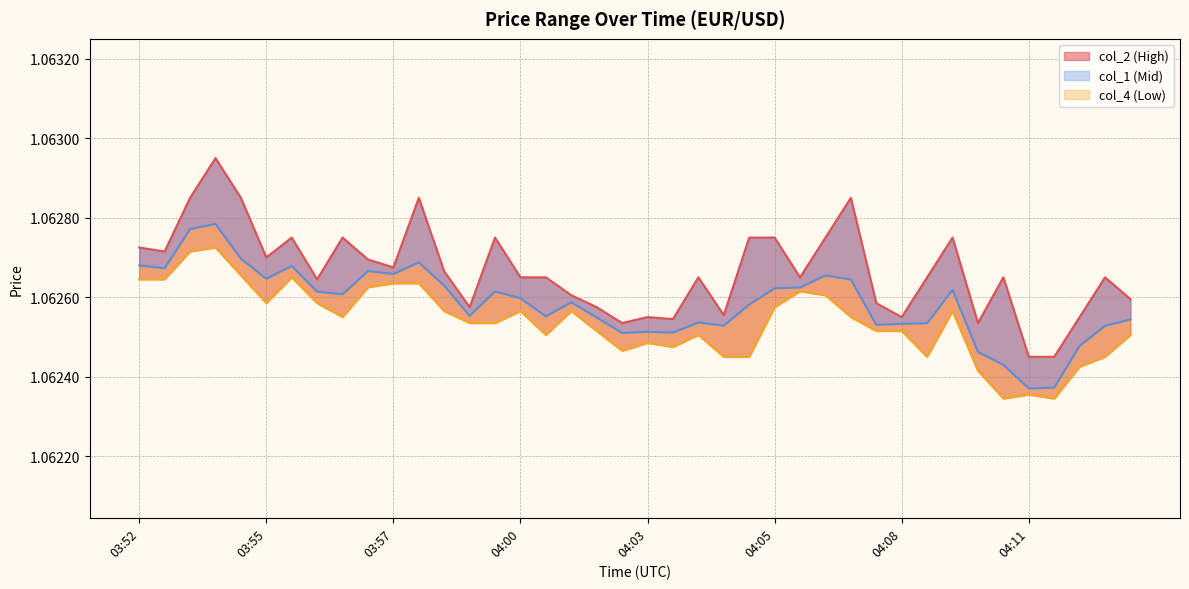

What is the label of the 25th point from the right?

04:00